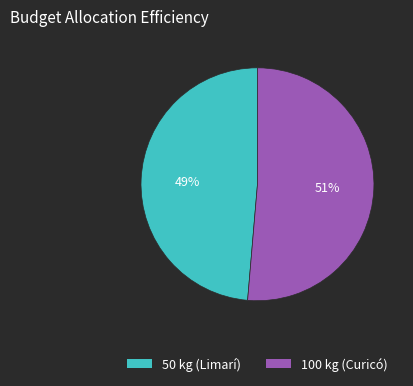

What is the largest slice in the pie chart?

100 kg (Curicó)